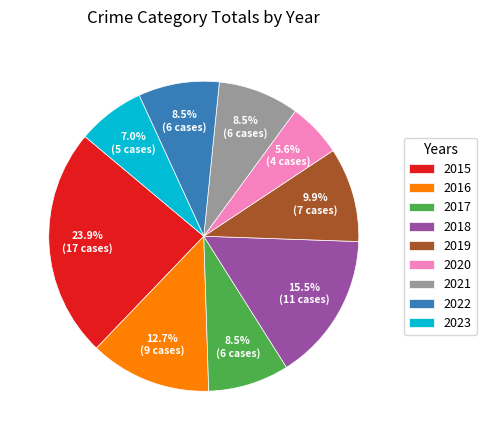

To the nearest percent, what is the difference between the largest and smallest slice percentages?

18%